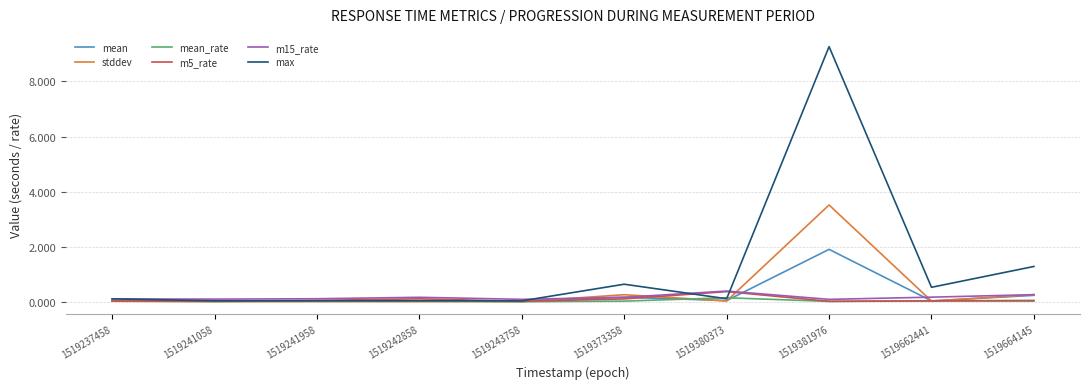

The stddev series shows 0.3 at 1519664145. True or false?

True